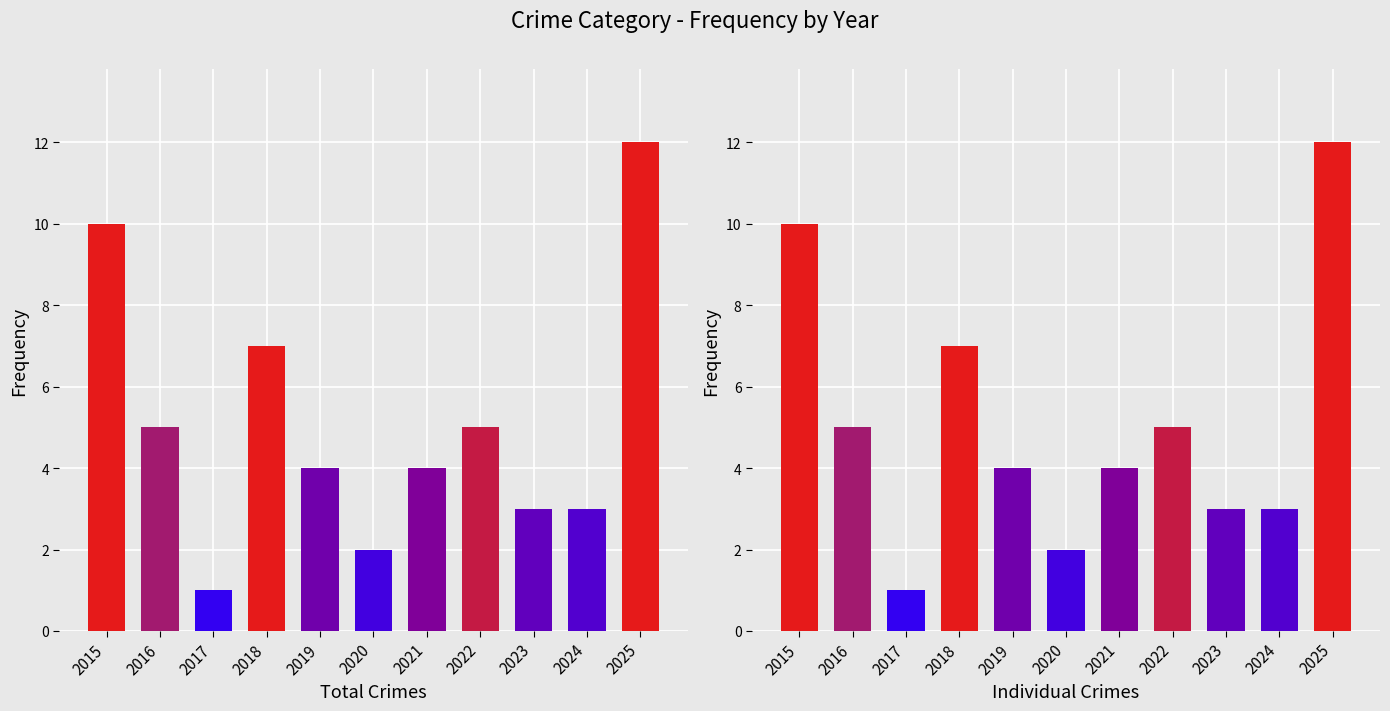

Rank the series by their maximum value, from highest to lowest.

Total, Individual Crimes